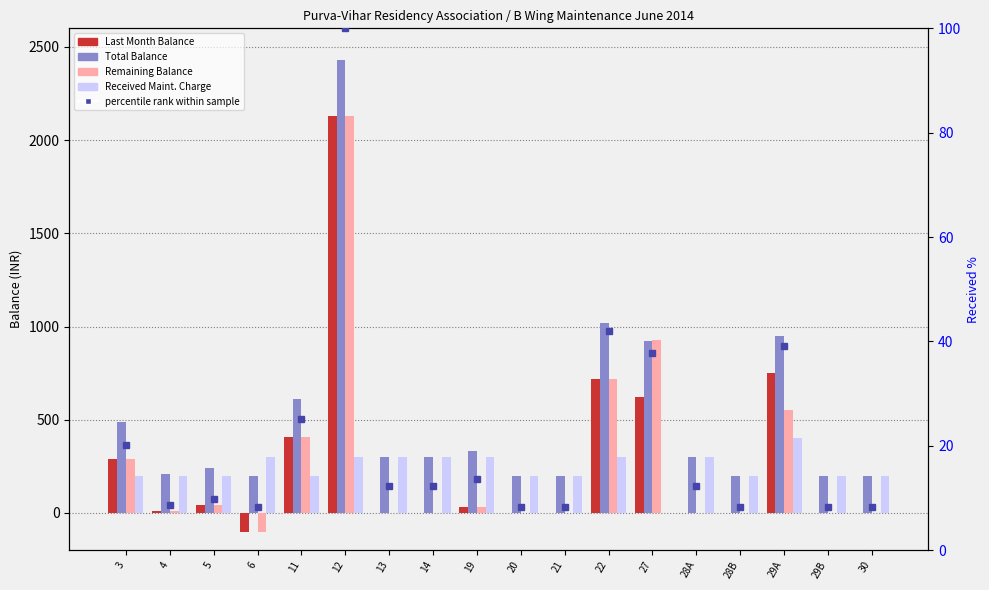

What is the sum of all Remaining Balance values?

5010.0